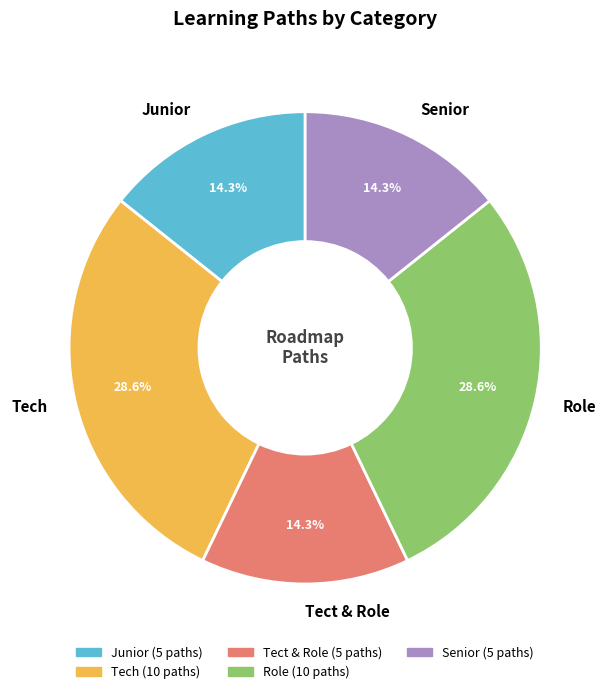

Approximately how many times larger is the value at Tect & Role compared to Tech?

0.5